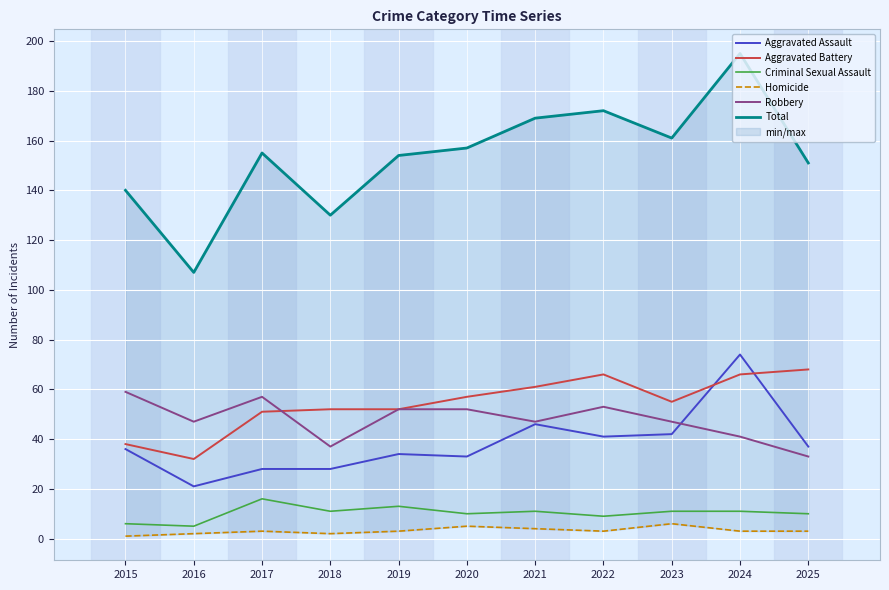

How many interior local peaks does the Aggravated Assault series have?

3